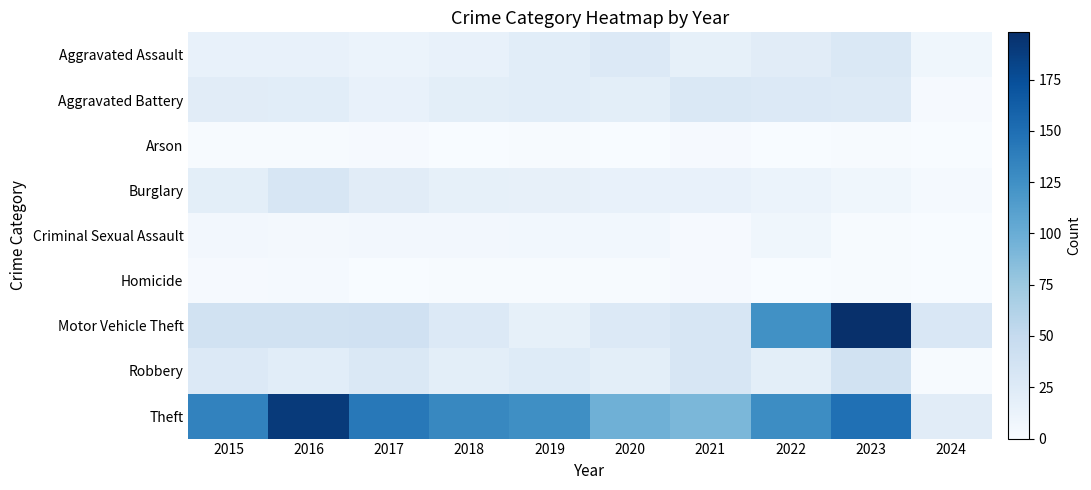

Reading left to right, list all the values displayed in this chart.

Aggravated Assault: 2015=15	2016=15	2017=12	2018=15	2019=21	2020=27	2021=17	2022=22	2023=28	2024=7
Aggravated Battery: 2015=22	2016=21	2017=15	2018=20	2019=21	2020=20	2021=28	2022=27	2023=26	2024=2
Arson: 2015=1	2016=1	2017=2	2018=0	2019=1	2020=0	2021=2	2022=0	2023=1	2024=0
Burglary: 2015=20	2016=32	2017=22	2018=17	2019=16	2020=15	2021=14	2022=12	2023=7	2024=3
Criminal Sexual Assault: 2015=5	2016=4	2017=5	2018=5	2019=6	2020=6	2021=2	2022=7	2023=1	2024=0
Homicide: 2015=2	2016=3	2017=0	2018=1	2019=1	2020=1	2021=2	2022=0	2023=1	2024=0
Motor Vehicle Theft: 2015=38	2016=38	2017=39	2018=27	2019=17	2020=27	2021=32	2022=124	2023=198	2024=30
Robbery: 2015=27	2016=21	2017=28	2018=20	2019=24	2020=20	2021=32	2022=20	2023=38	2024=1
Theft: 2015=135	2016=190	2017=143	2018=131	2019=126	2020=97	2021=91	2022=127	2023=149	2024=22